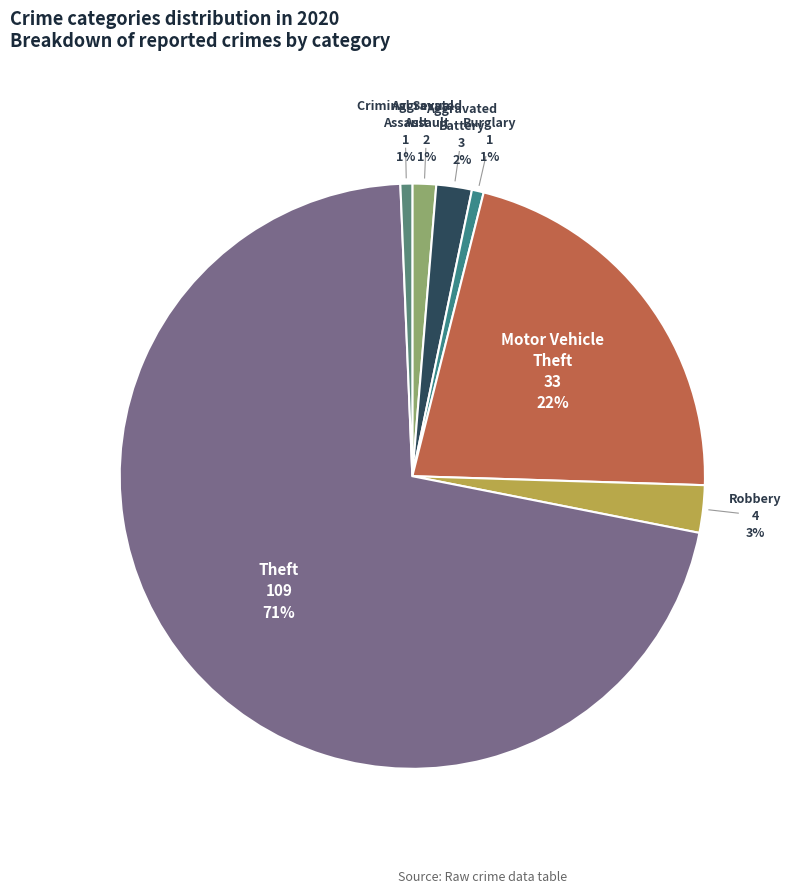

To the nearest percent, what percentage of the pie is Motor Vehicle Theft?

22%